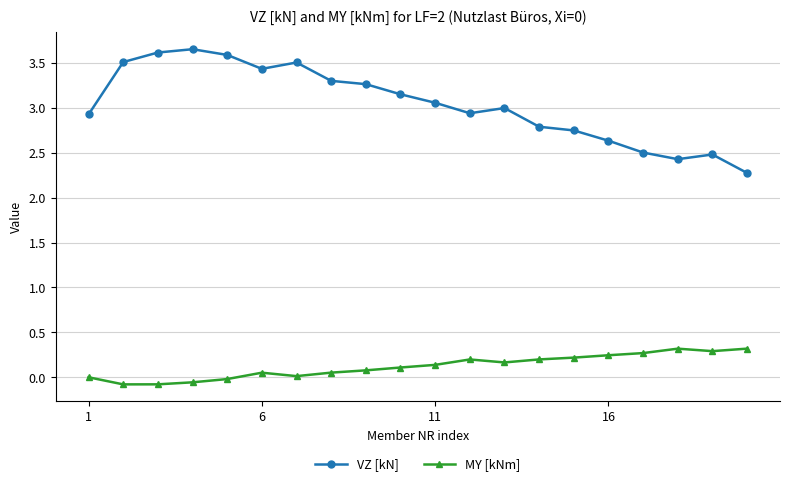

List the series in order of their peak value, lowest first.

MY [kNm], VZ [kN]